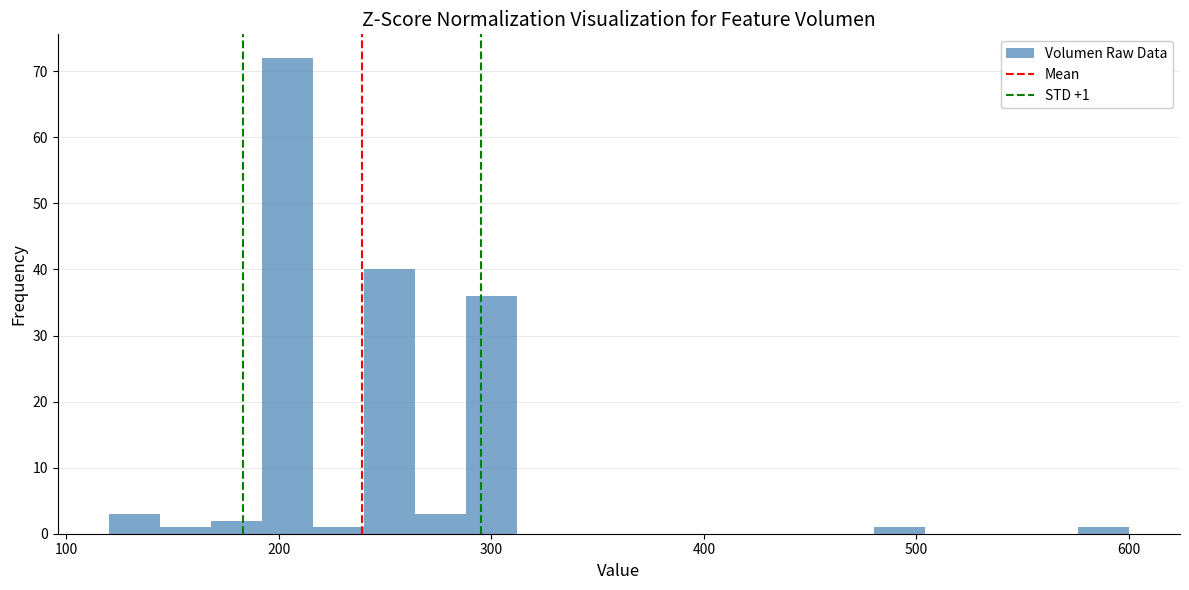

Around what value on the x-axis is the tallest bar? Give the approximate position of its centre, as read against the axis.

200